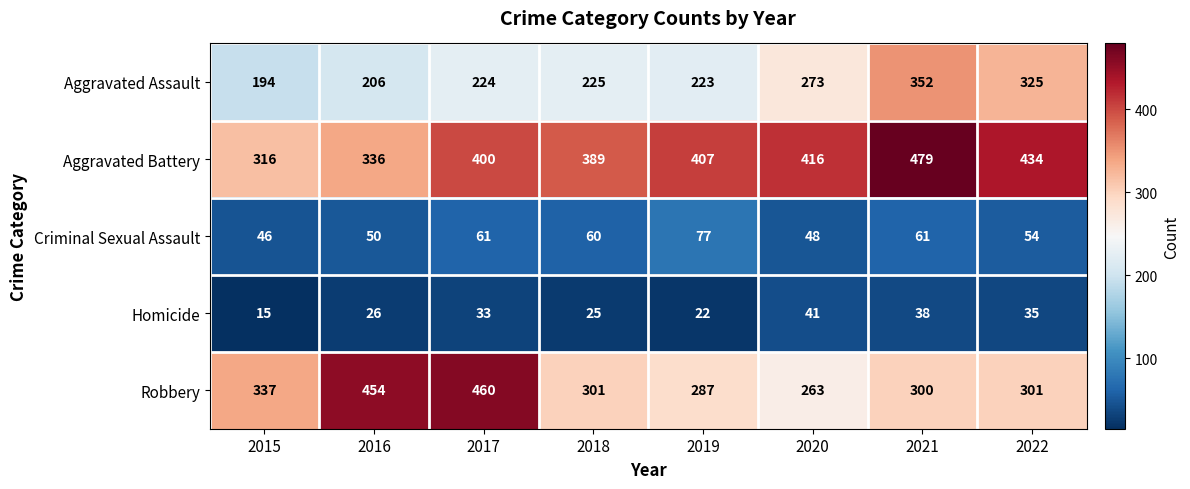

The value of Criminal Sexual Assault at 2016 is 50. True or false?

True